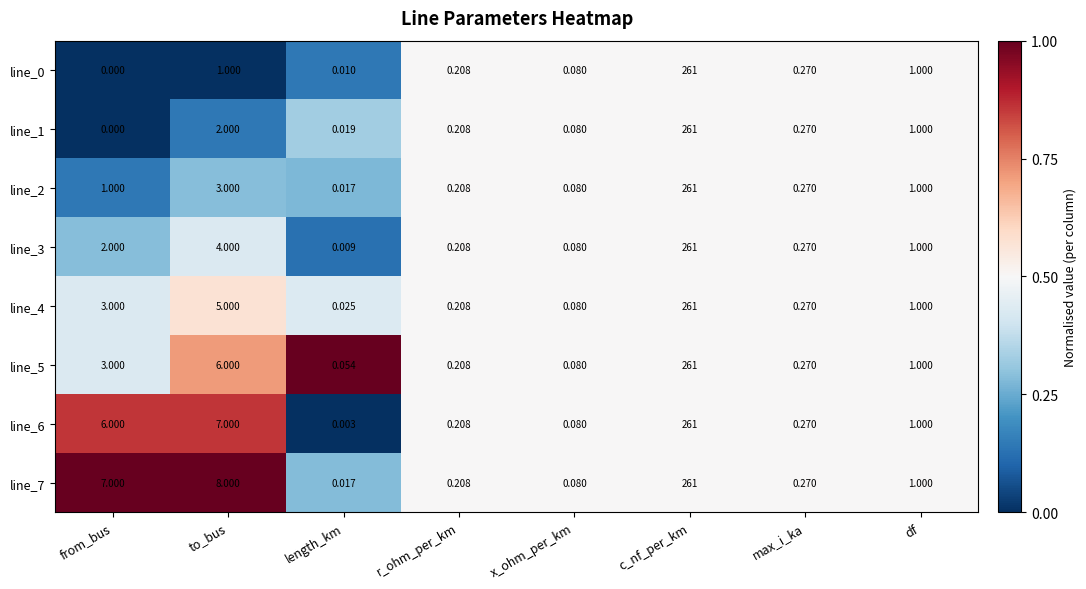

What is the greatest value displayed?

261.0